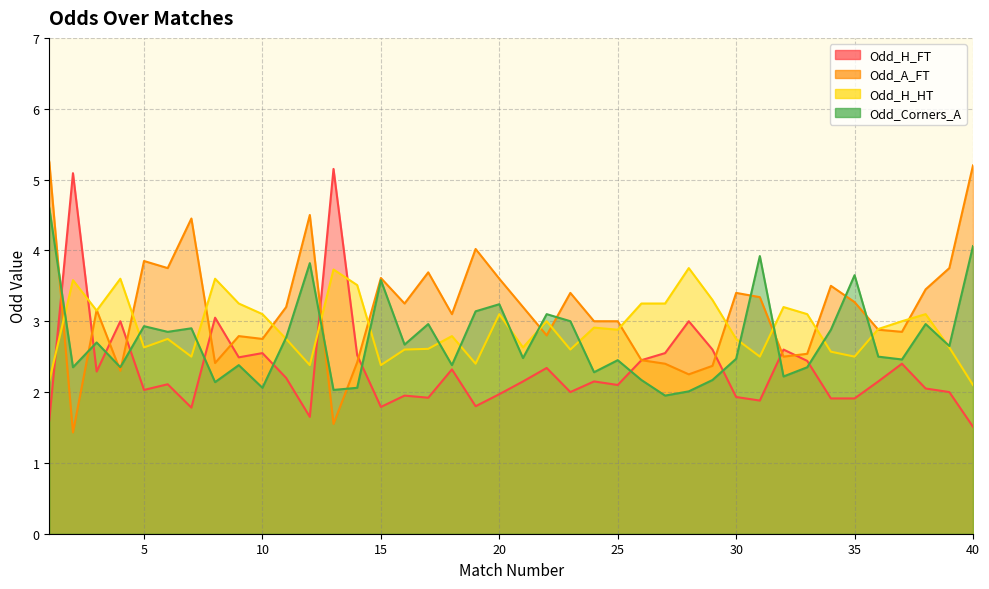

At which category does the chart reach its minimum across all series?

2